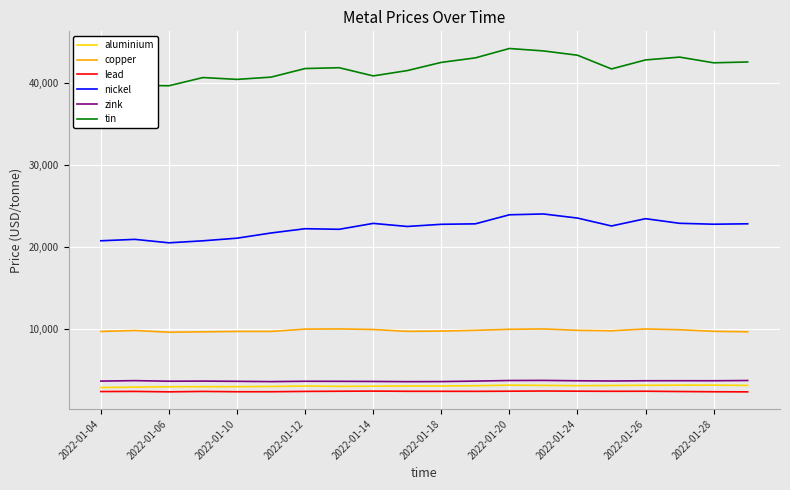

How many data points in tin are above 41850?

9